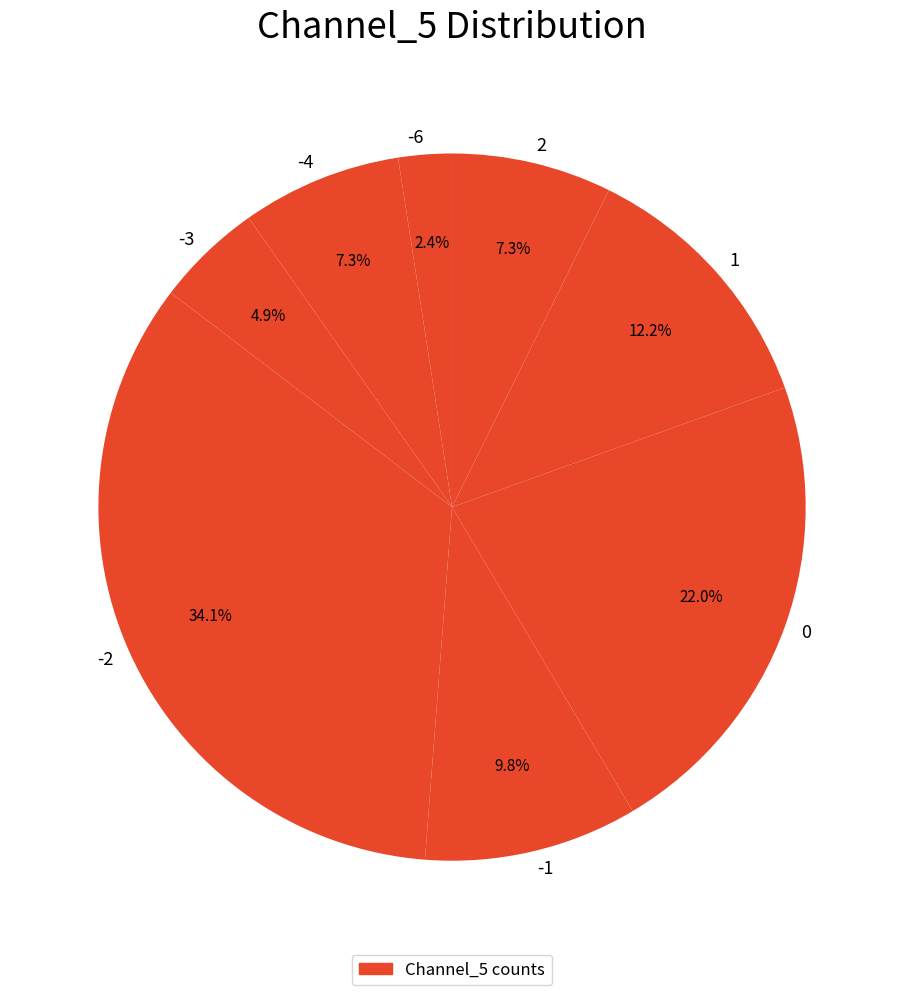

To the nearest percent, what portion does 1 represent?

12%